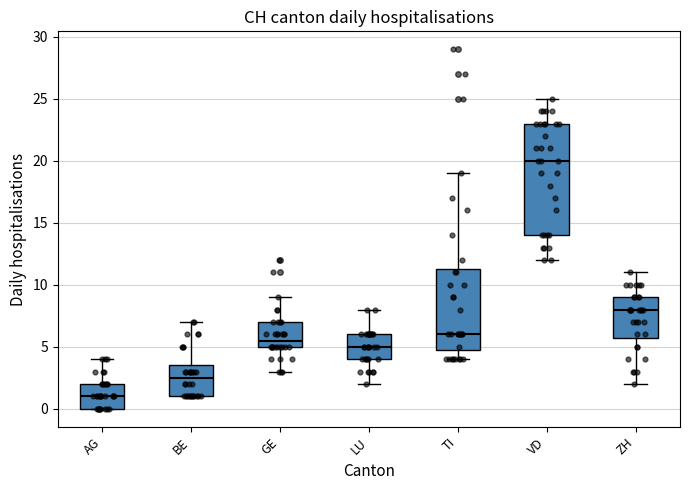

Comparing the boxes themselves (not the whiskers), which one is the tallest?

VD